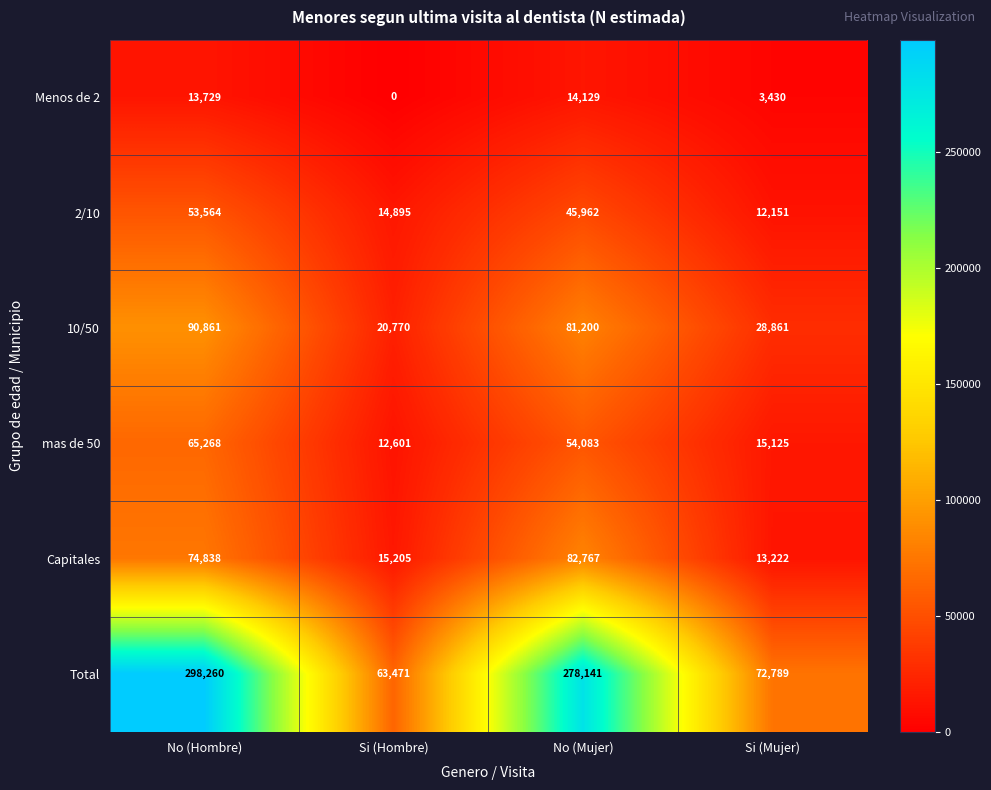

What is the sum of all 2/10 values?

126572